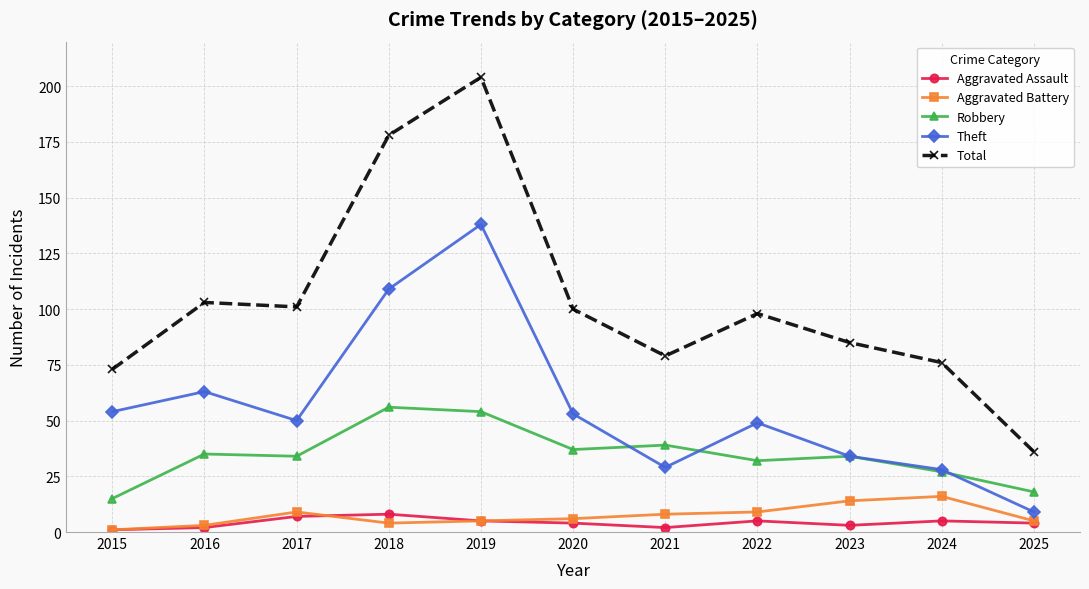

At which label does Robbery reach its minimum?

2015